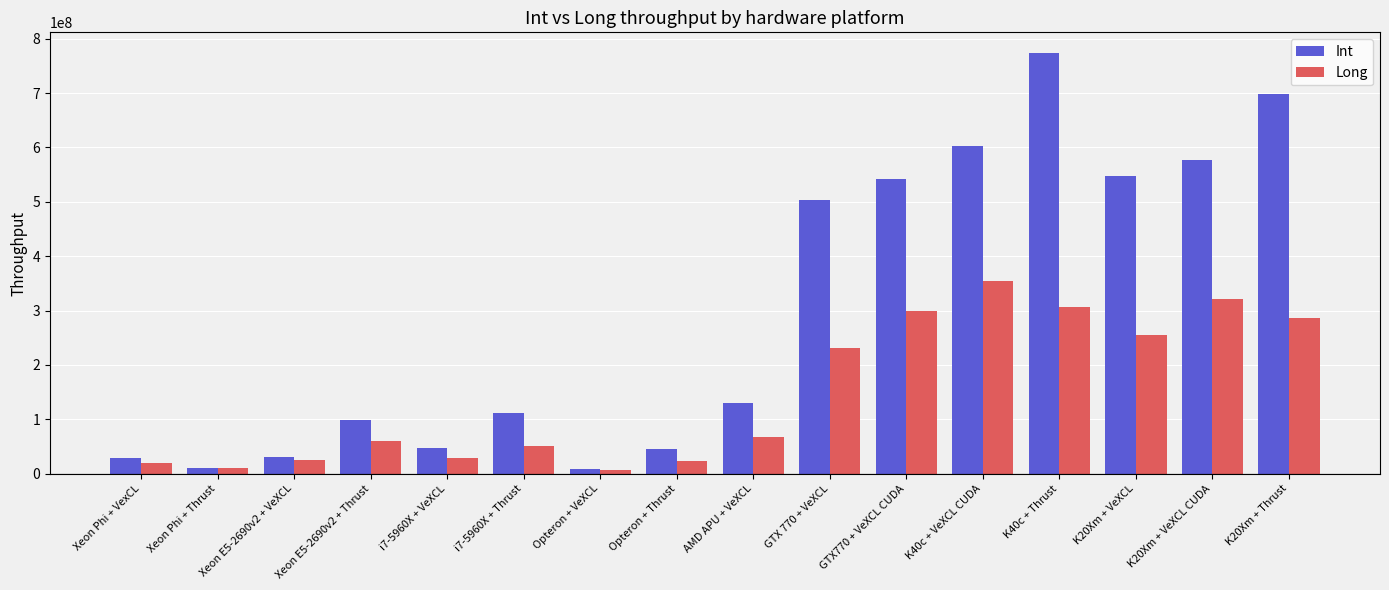

What is the value of the Int bar at the 5th from the left?

46166518.8